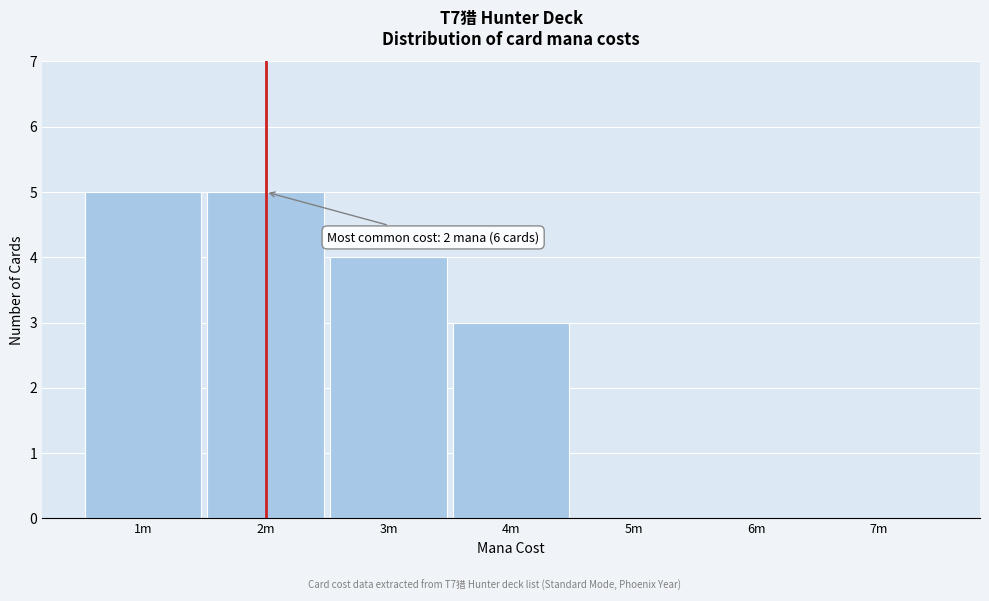

Reading left to right, what are all the values shown in this chart?

1m=5	2m=5	3m=4	4m=3	5m=0	6m=0	7m=0